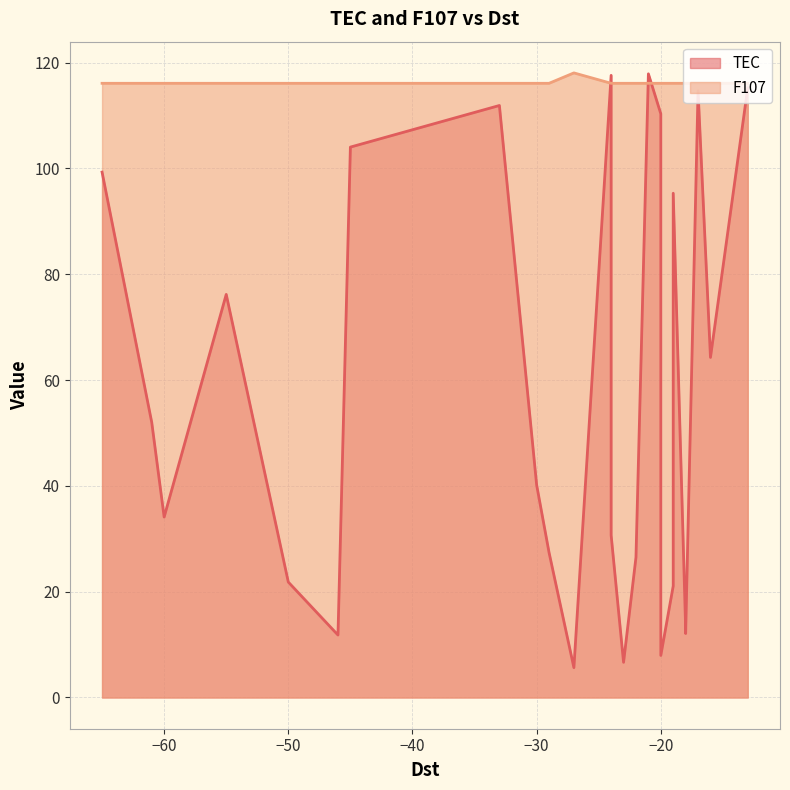

What are all the series names shown in the legend?

TEC, F107